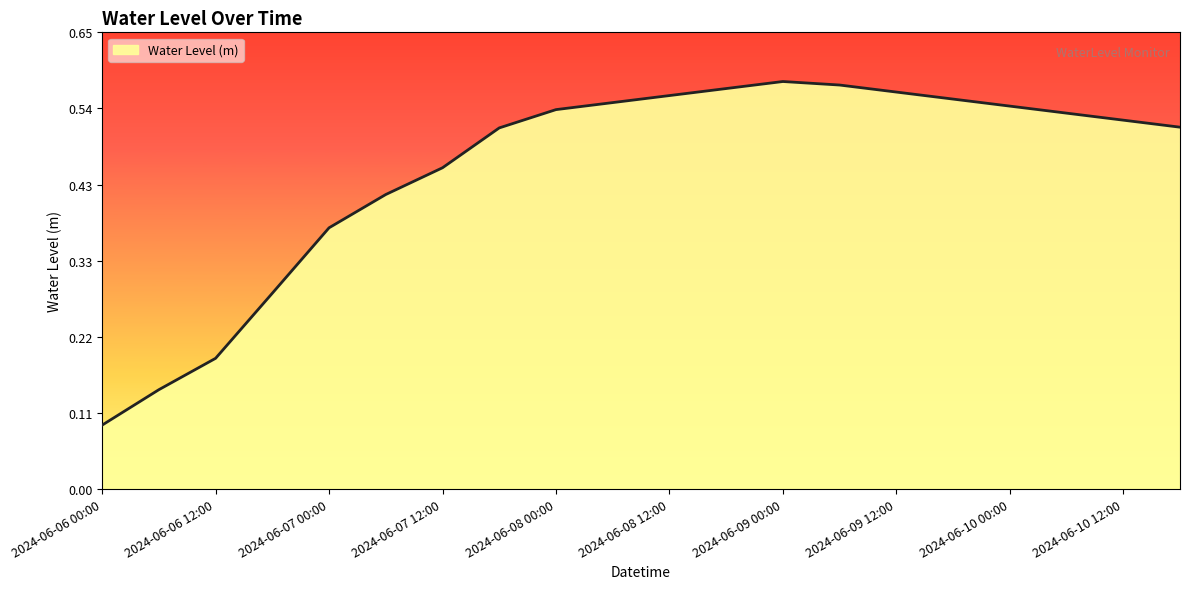

True or false: the data has more than 2 interior local peaks.

False